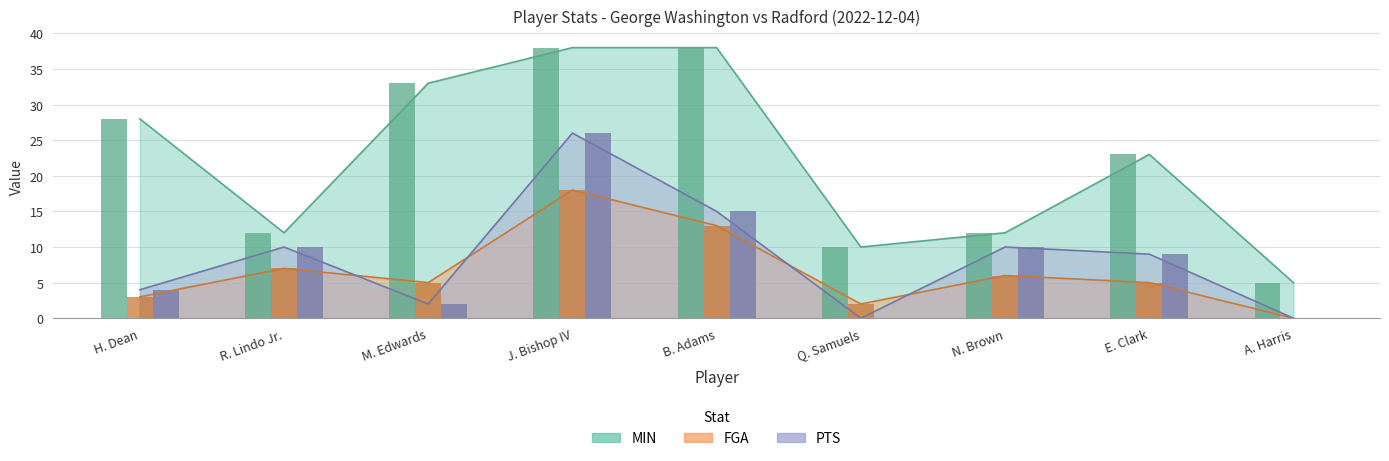

Is the value of FGA at E. Clark greater than the value of MIN at R. Lindo Jr.?

No